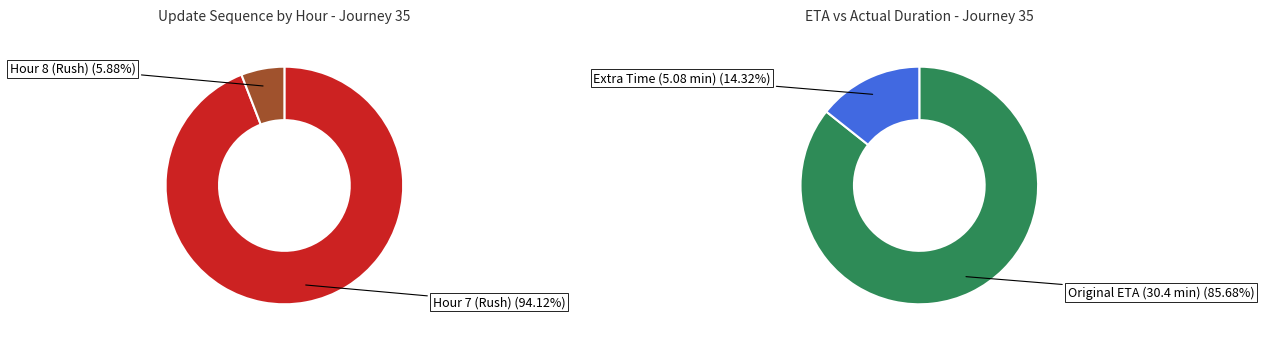

To the nearest percent, what percentage of the pie is is_rush_hour=1, hour=8?

6%